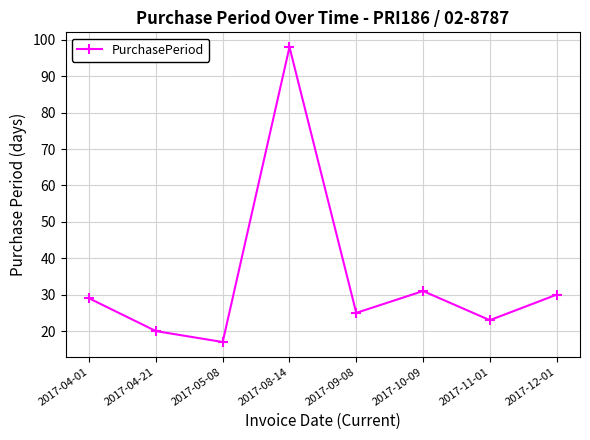

Rank the categories by value from lowest to highest.

2017-05-08, 2017-04-21, 2017-11-01, 2017-09-08, 2017-04-01, 2017-12-01, 2017-10-09, 2017-08-14